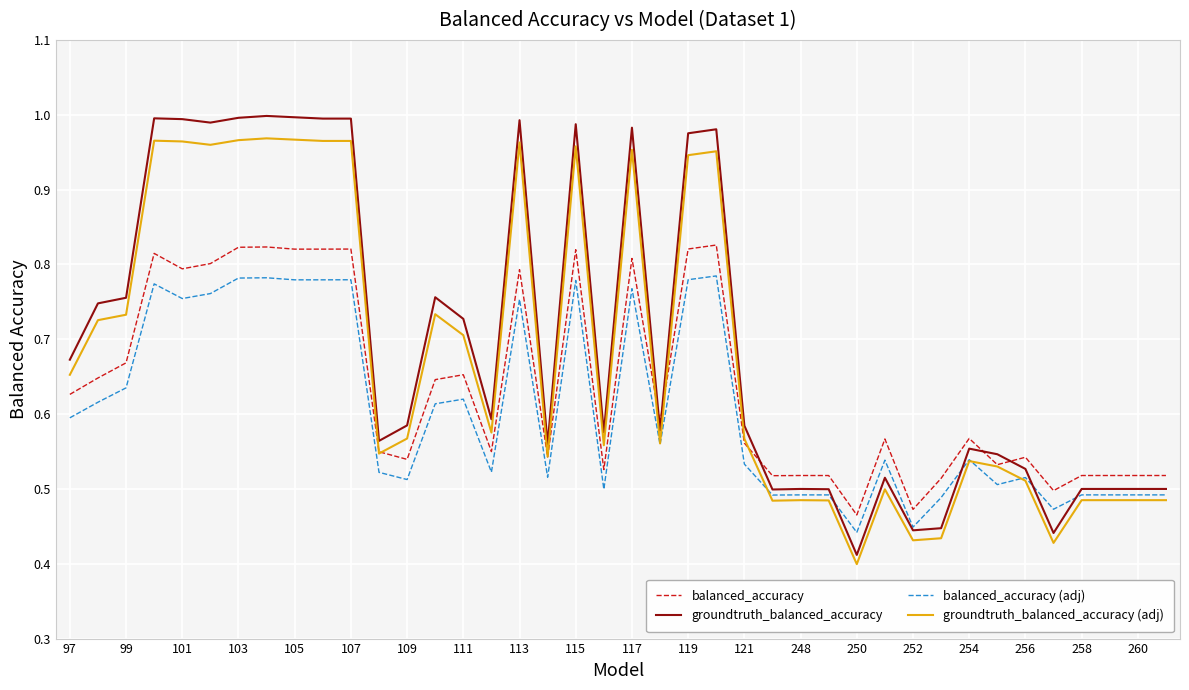

Rank the series by their average value, from lowest to highest.

balanced_accuracy (adj), balanced_accuracy, groundtruth_balanced_accuracy (adj), groundtruth_balanced_accuracy